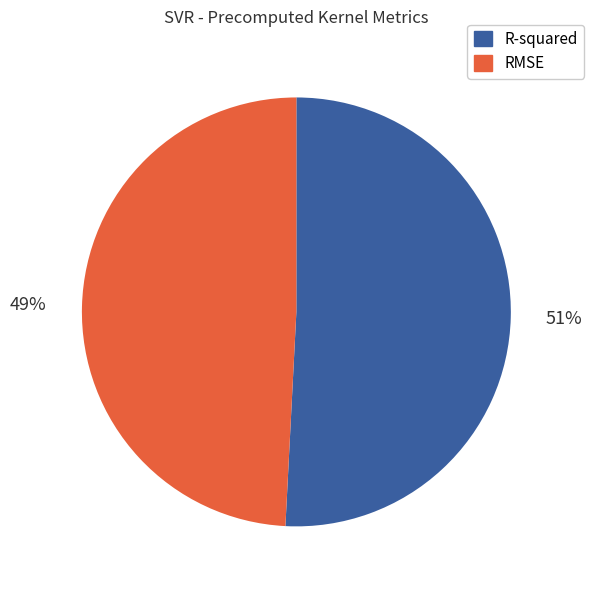

Does R-squared account for over 50% of the chart?

Yes